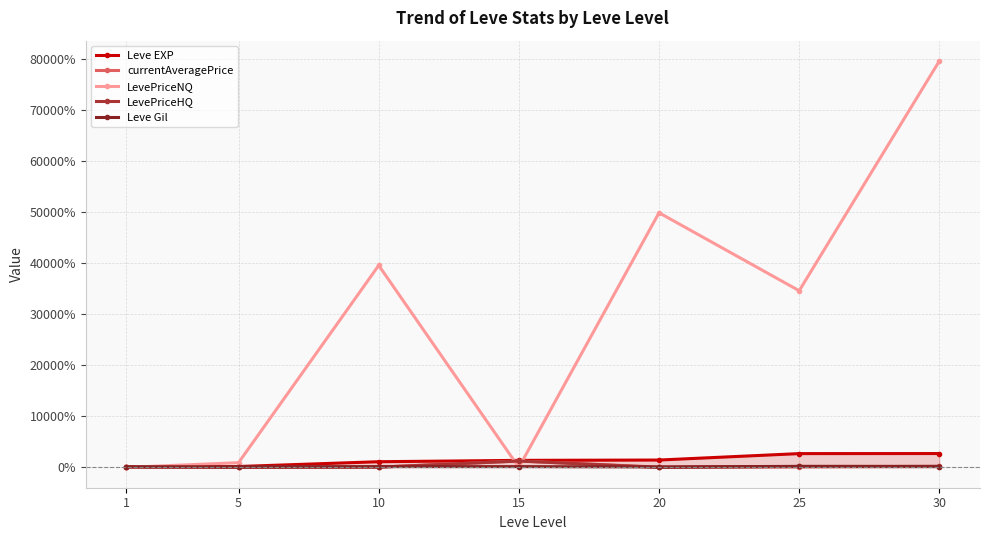

At which category is the sum across all series the highest?

30